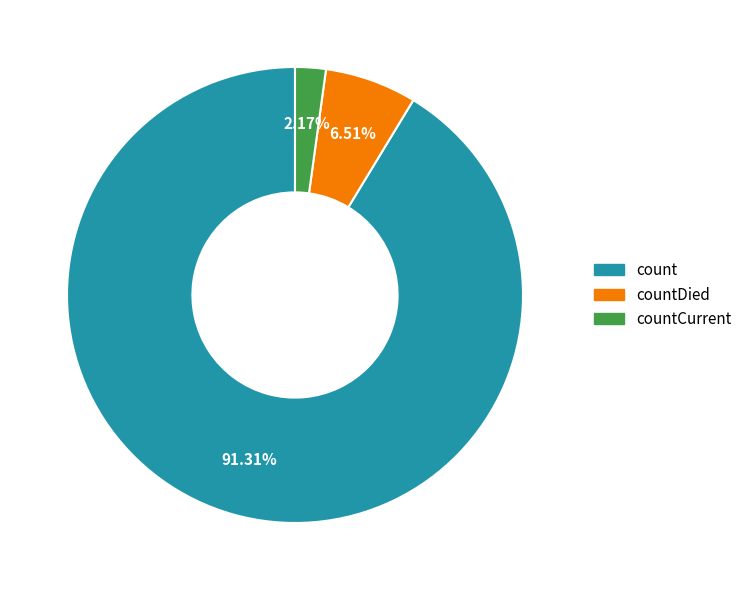

Is there any slice that represents more than half of the pie?

Yes